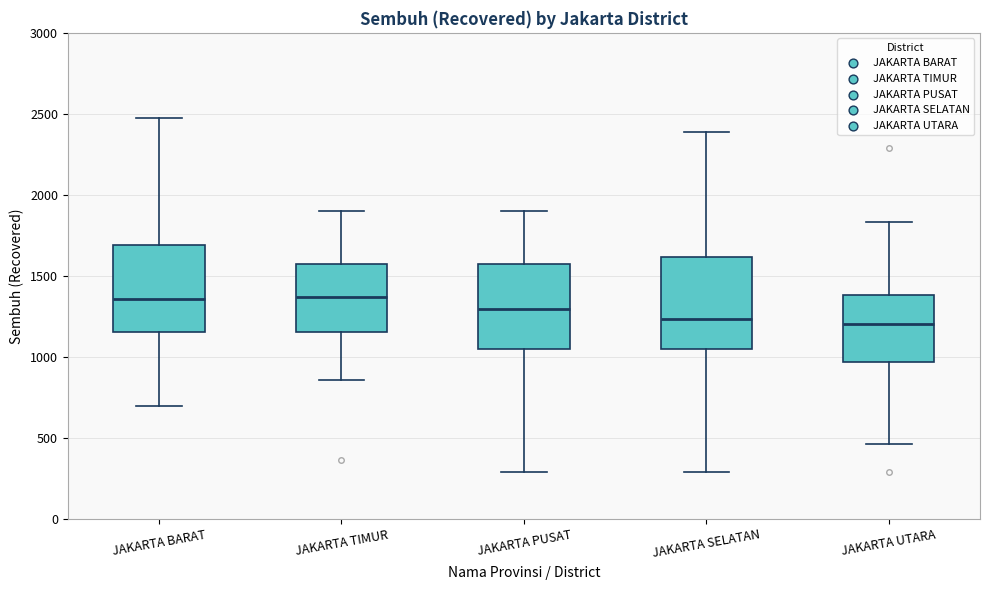

Reading left to right, transcribe this box plot: for each box, give where its median line is, the range the box spans, and where its two whiskers end, as read against the y-axis. The values are not printed on the chart, so give them approximately, as read against the axis.

JAKARTA BARAT: median 1350, box 1150 to 1700, whiskers 700 to 2450
JAKARTA TIMUR: median 1350, box 1150 to 1550, whiskers 850 to 1900
JAKARTA PUSAT: median 1300, box 1050 to 1550, whiskers 300 to 1900
JAKARTA SELATAN: median 1250, box 1050 to 1600, whiskers 300 to 2400
JAKARTA UTARA: median 1200, box 950 to 1400, whiskers 450 to 1850